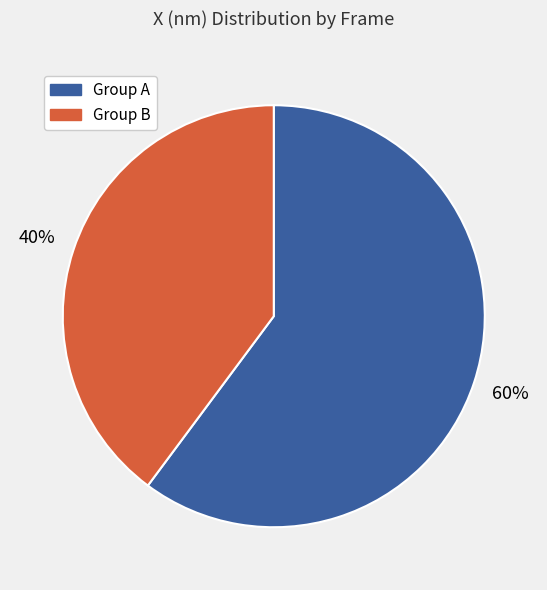

How many slices are in this pie chart?

2